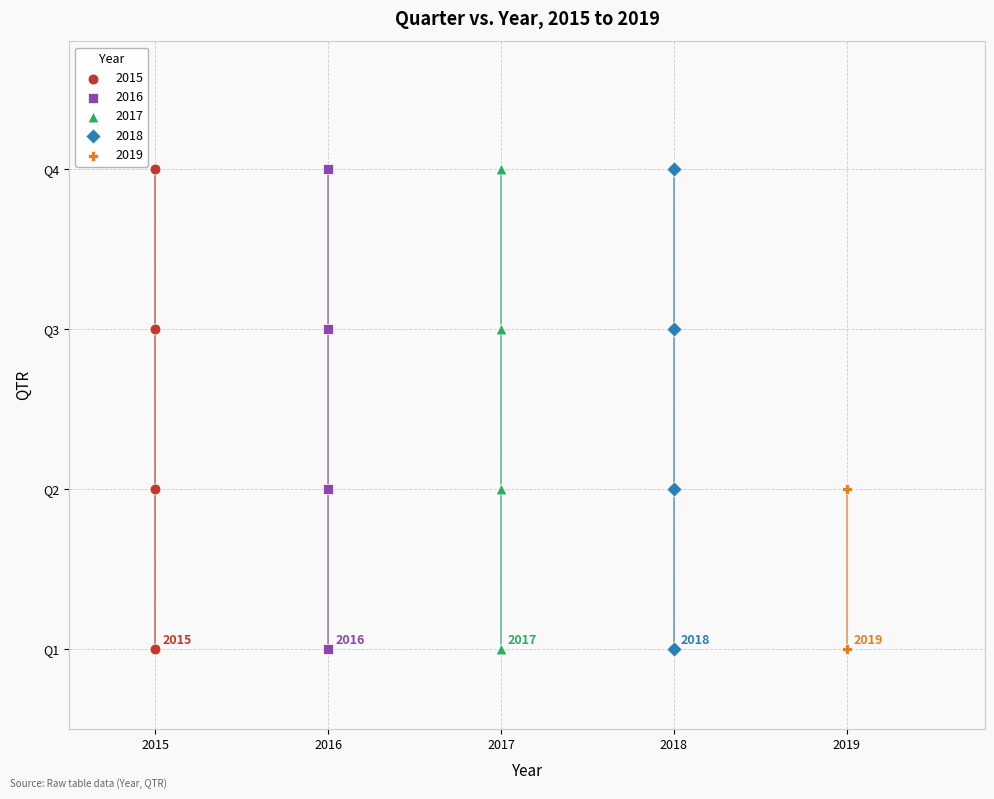

What are all the series names shown in the legend?

2015, 2016, 2017, 2018, 2019